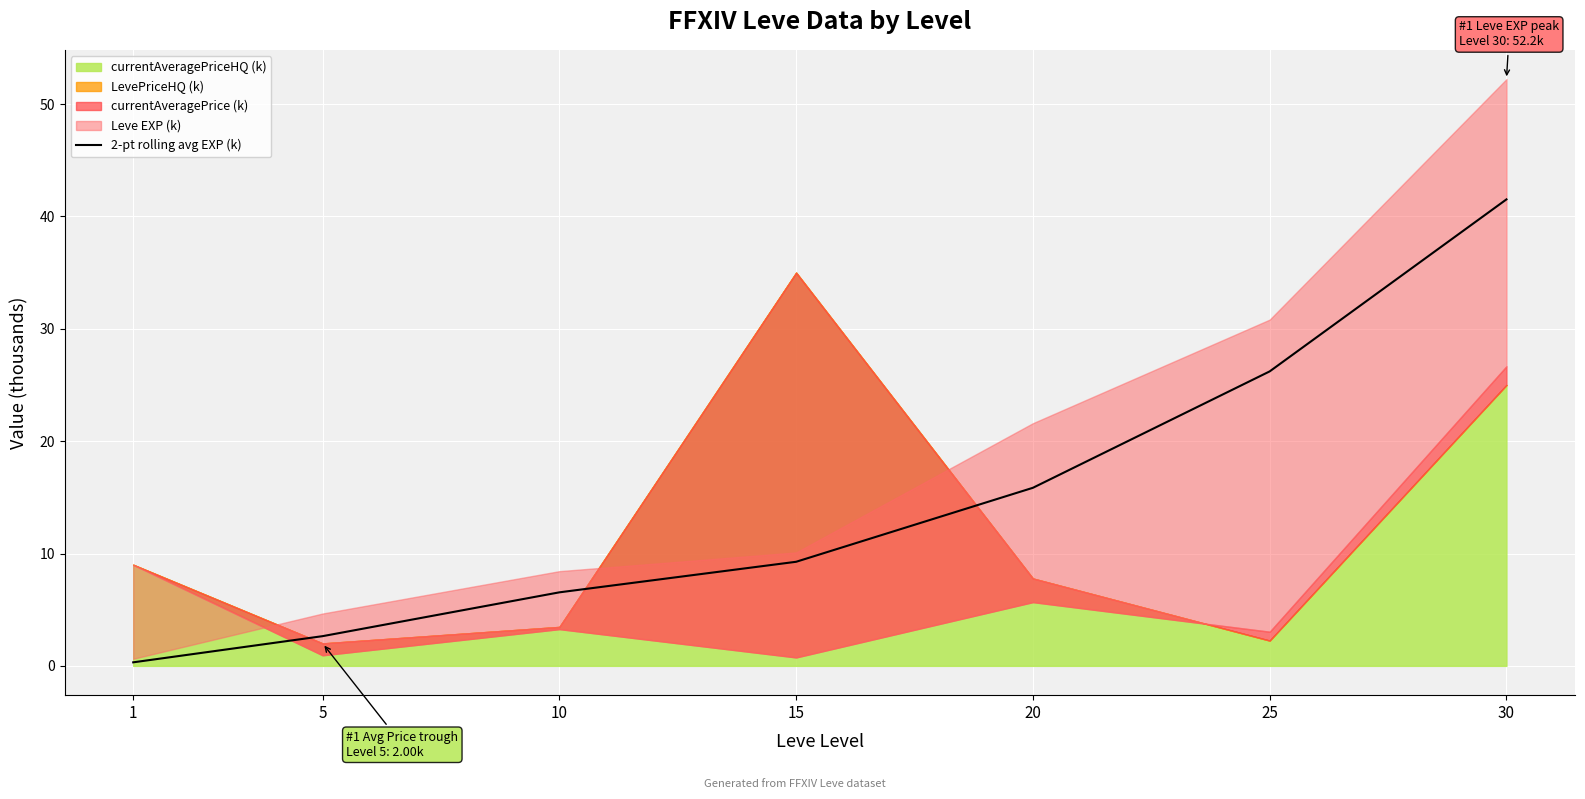

Is it true that 2-pt rolling avg EXP (k) equals 15.9 at 20?

True